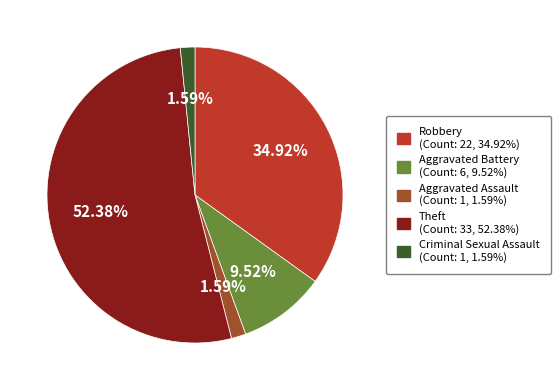

How much of the chart is everything except Criminal Sexual Assault?

98.4%